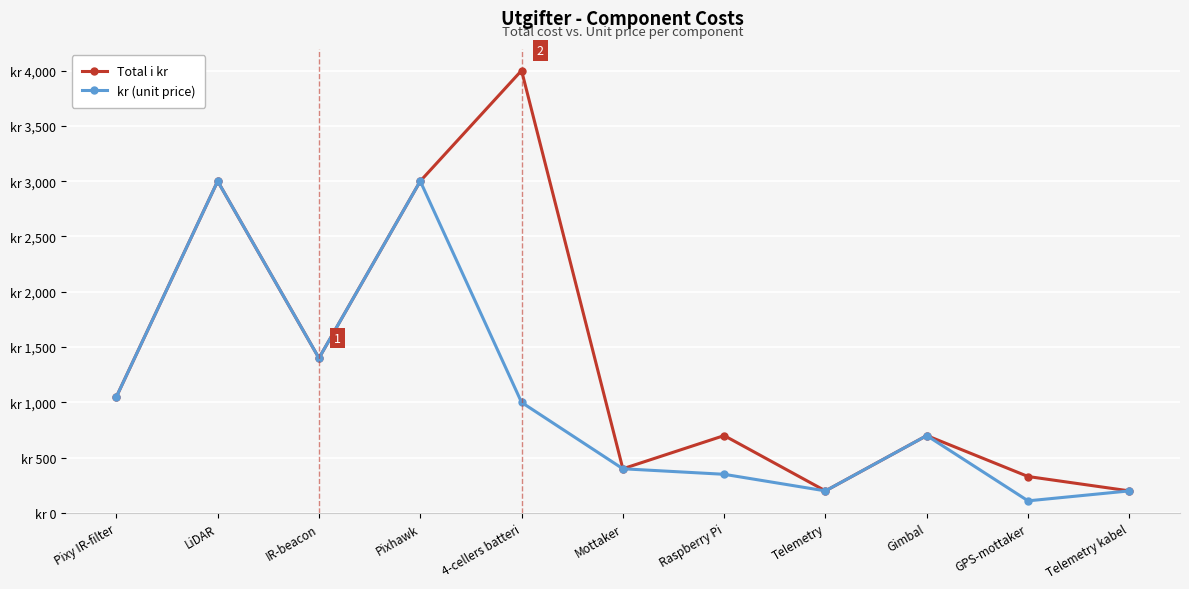

Is this an area chart (filled region under the line)?

No